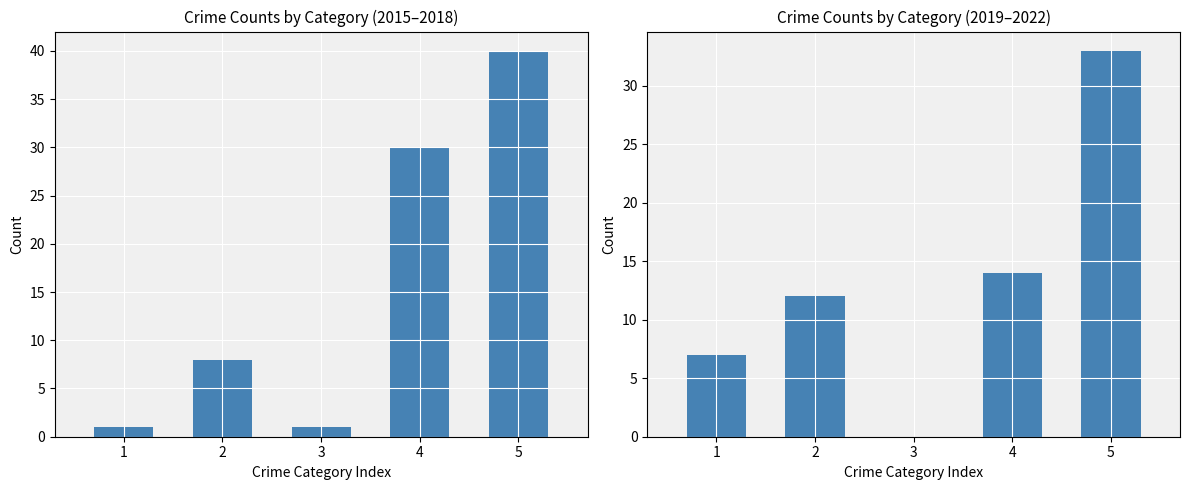

Count the 2015-2018 Total values in the range 1 to 30.

4